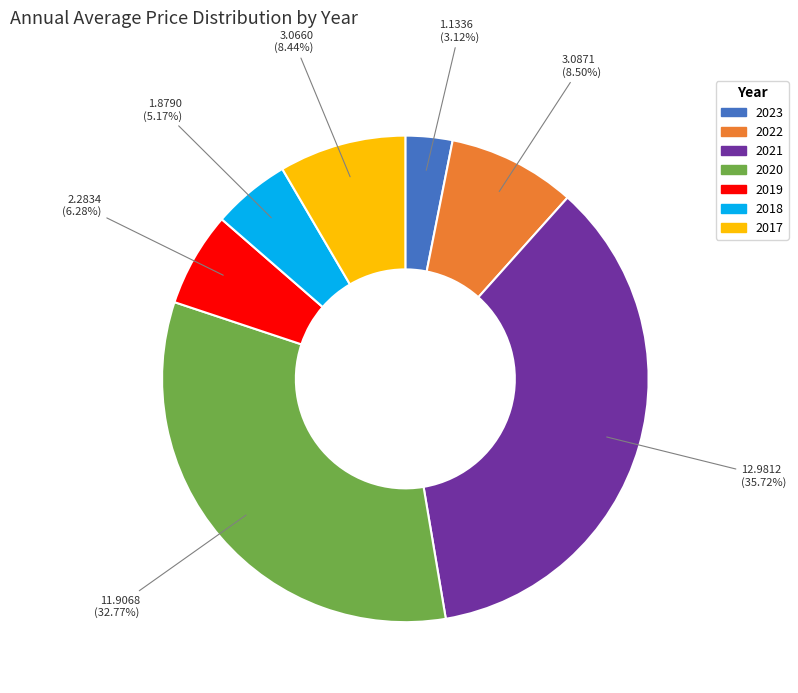

Does 2020 account for over 50% of the chart?

No